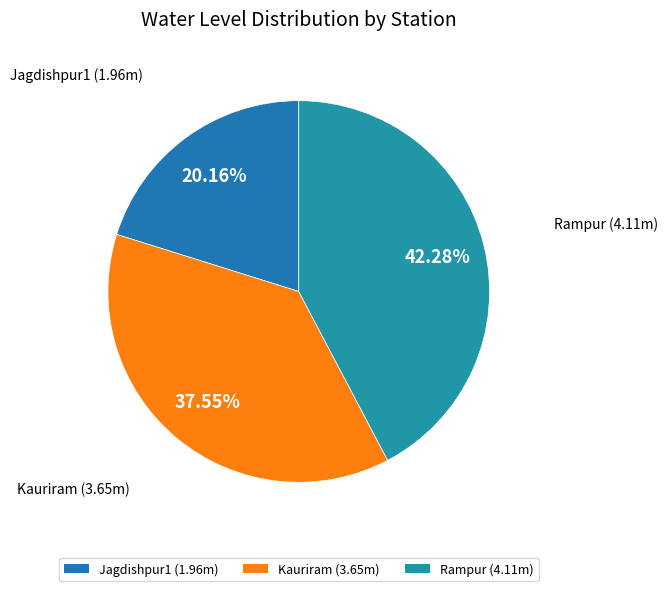

True or false: Kauriram accounts for 38% of the total.

True